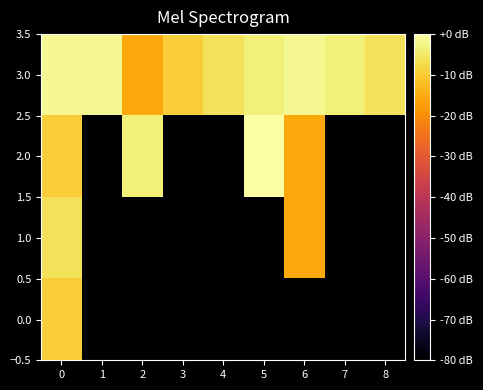

Reading left to right, transcribe all the data shown in this chart.

0.0: 0=-9.5	1=-80.0	2=-80.0	3=-80.0	4=-80.0	5=-80.0	6=-80.0	7=-80.0	8=-80.0
1.0: 0=-6.0	1=-80.0	2=-80.0	3=-80.0	4=-80.0	5=-80.0	6=-15.6	7=-80.0	8=-80.0
2.0: 0=-9.5	1=-80.0	2=-3.5	3=-80.0	4=-80.0	5=0.0	6=-15.6	7=-80.0	8=-80.0
3.0: 0=-1.6	1=-1.6	2=-15.6	3=-9.5	4=-6.0	5=-3.5	6=-1.6	7=-3.5	8=-6.0